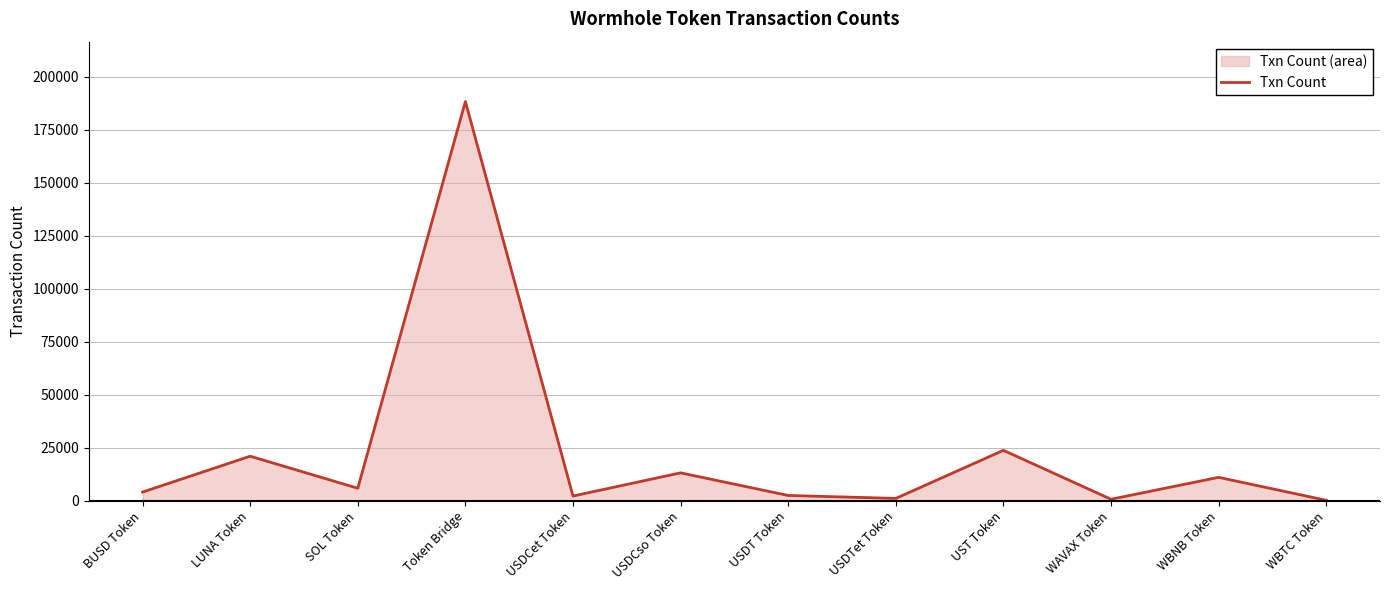

Where is the first local maximum?

LUNA Token